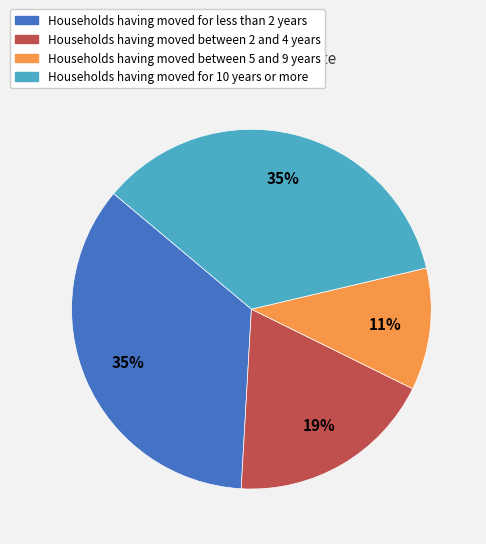

To the nearest percent, what portion does Households having moved for 10 years or more represent?

35%